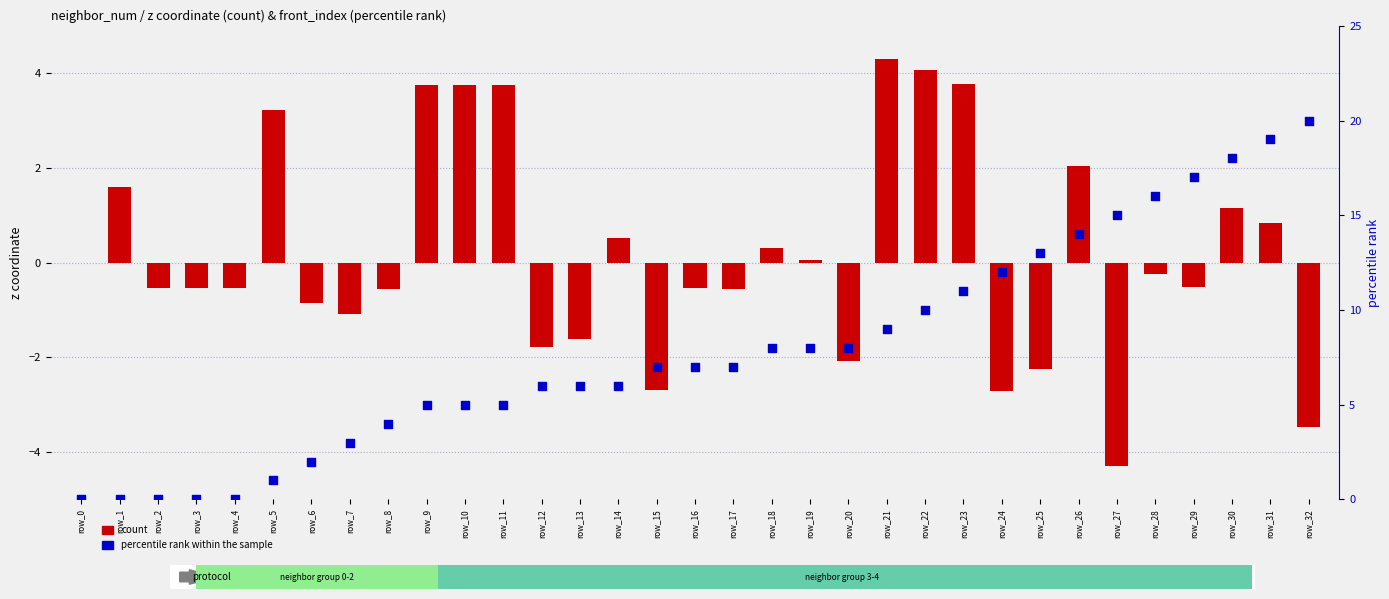

Which series has the largest Y range (max minus min)?

percentile rank within the sample